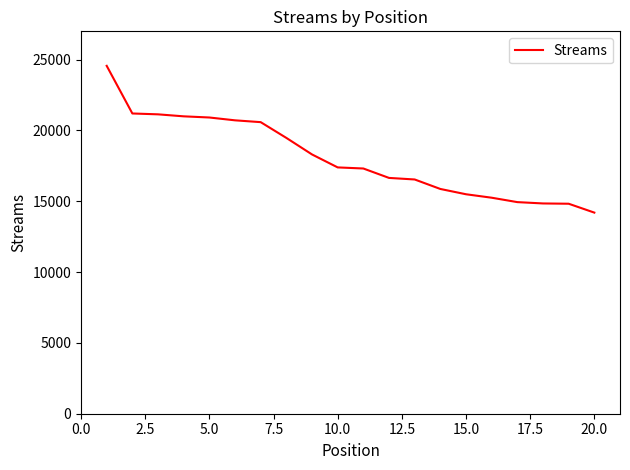

How many lines are shown in the chart?

1